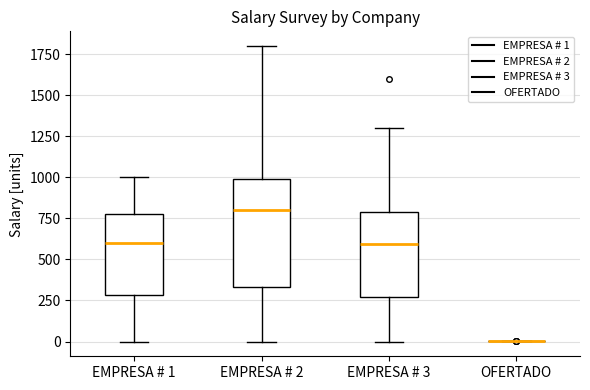

Reading left to right, read every box against the y-axis: the position of its median line, the range the box covers, and the ends of its whiskers. The values are not printed on the chart, so give them approximately, as read against the axis.

EMPRESA # 1: median 600, box 300 to 800, whiskers 0 to 1000
EMPRESA # 2: median 800, box 350 to 1000, whiskers 0 to 1800
EMPRESA # 3: median 600, box 250 to 800, whiskers 0 to 1300
OFERTADO: box collapsed to a line at 0, whiskers 0 to 0